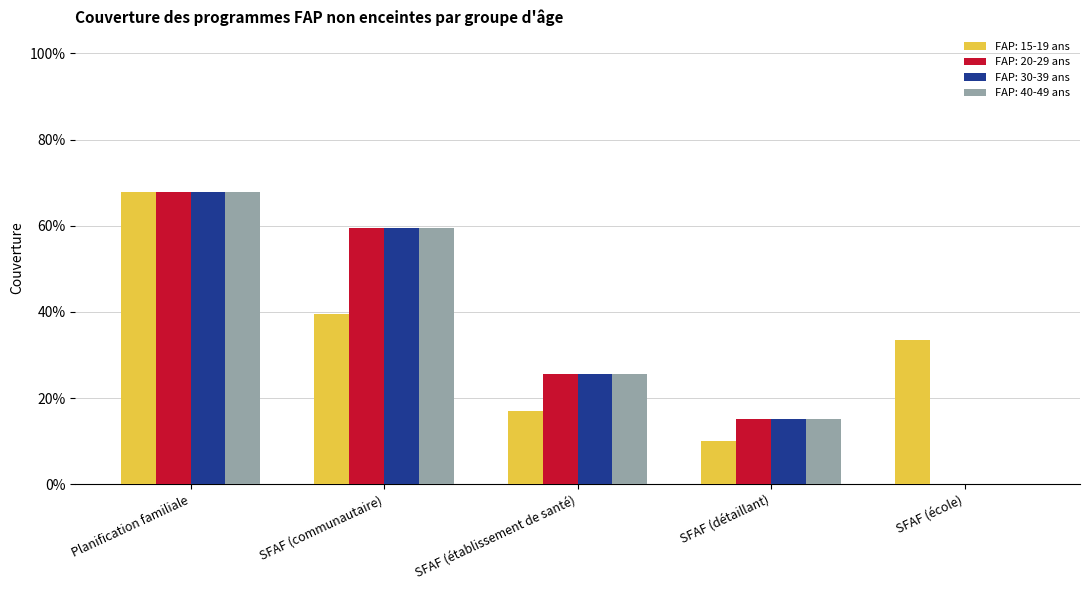

What is the average value of the FAP: 20-29 ans series?

0.3